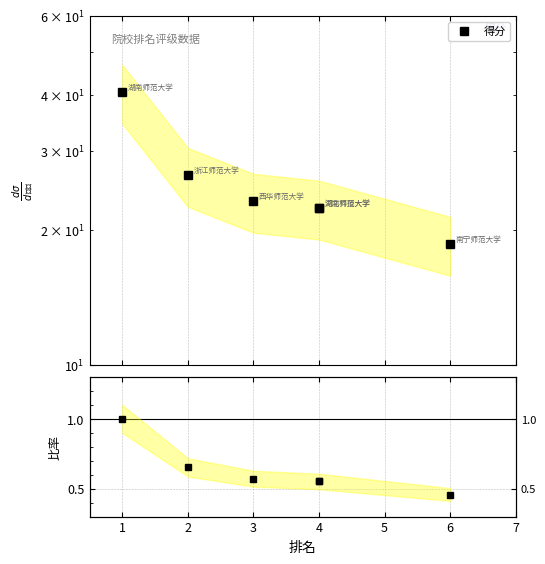

Reading left to right, extract all data points from this chart.

得分: 40.6	26.5	23.2	22.4	22.4	18.6
得分/最高得分: 1.0	0.7	0.6	0.6	0.6	0.5